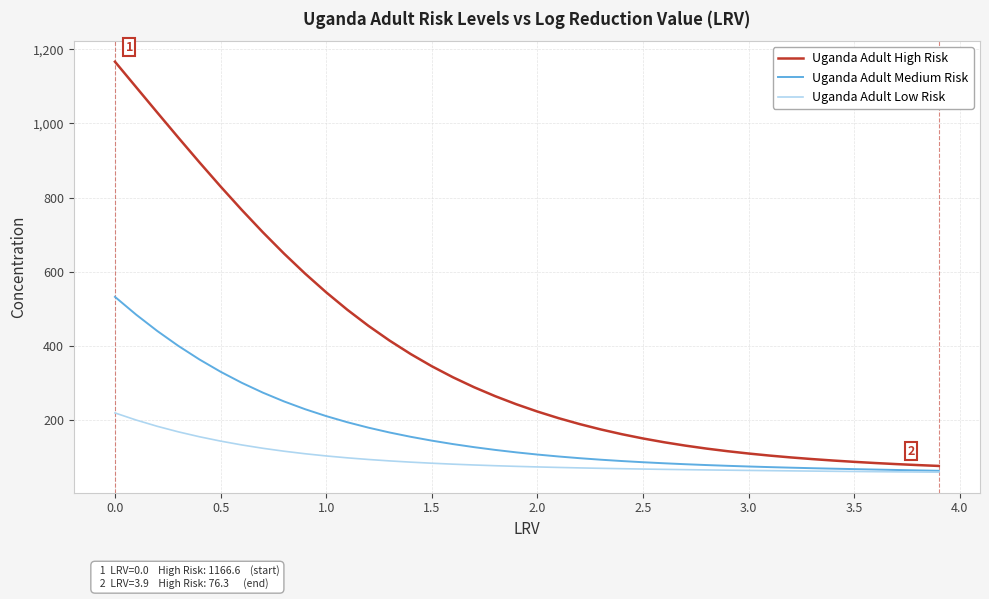

Which series has the widest spread of values?

Uganda Adult High Risk